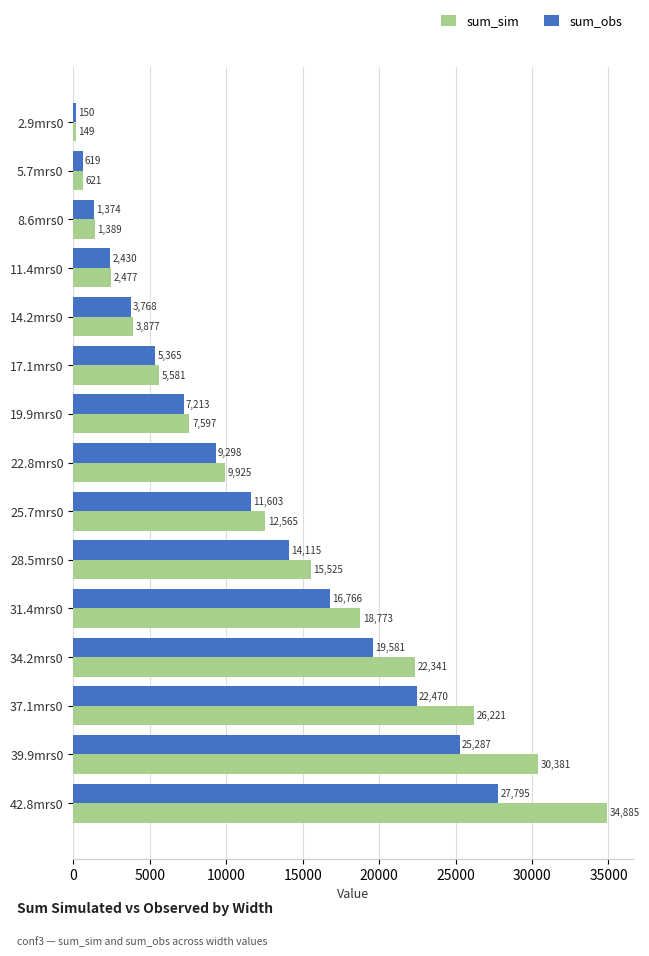

What is the difference between the maximum and second lowest values in the sum_obs series?

27176.5